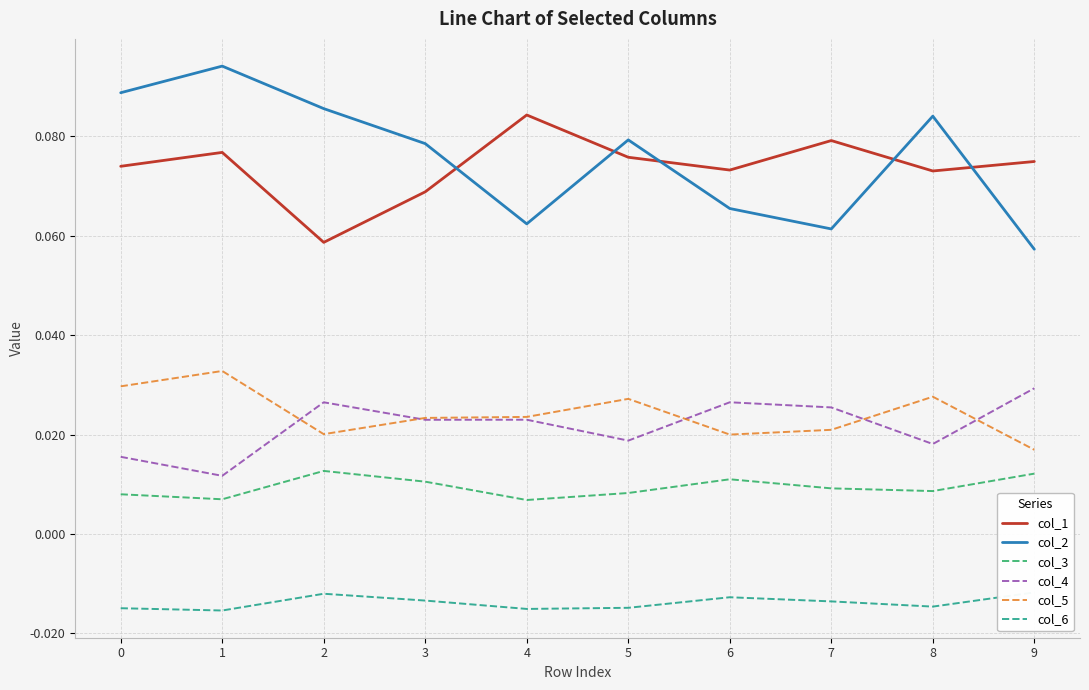

Count the col_4 values in the range 0 to 1.

10